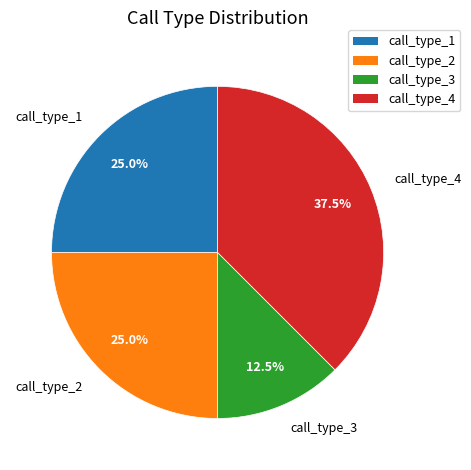

To the nearest percent, what is the difference between the largest and smallest slice percentages?

25%